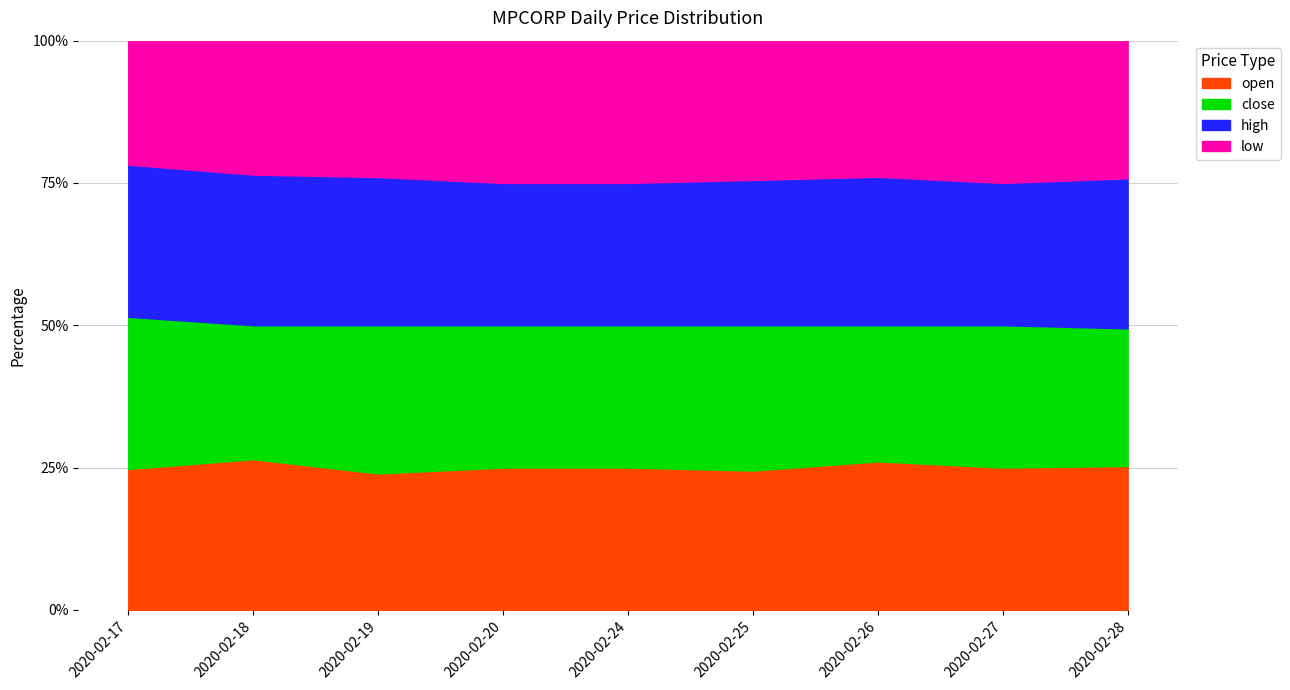

What is the lowest value of the high series?

0.1